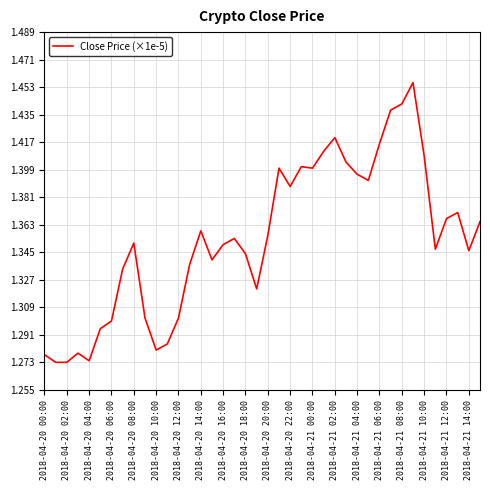

What is the minimum value shown in the chart?

1.3